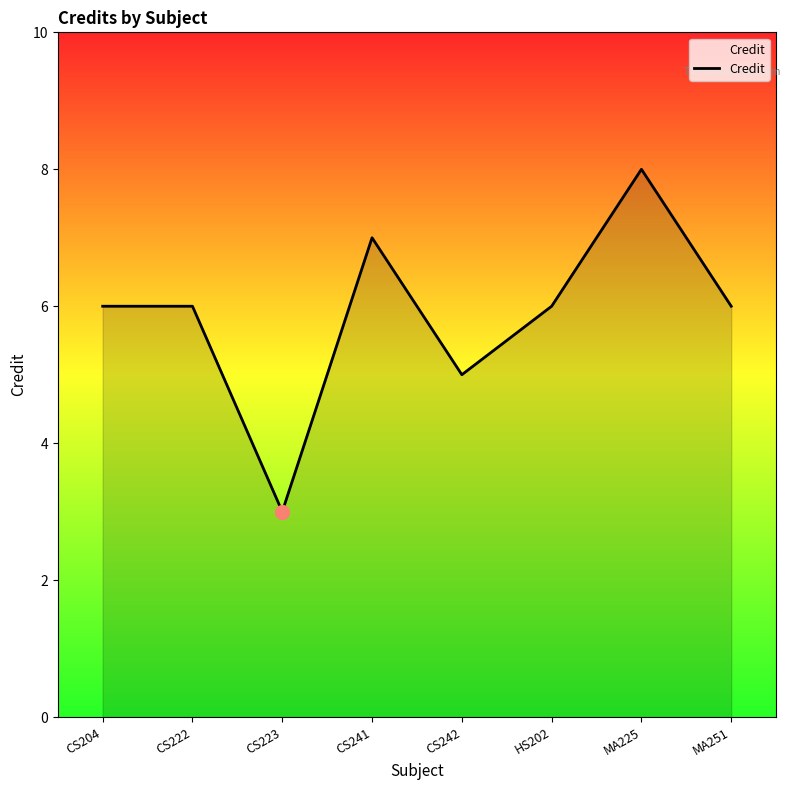

Which label corresponds to the largest value in the chart?

MA225